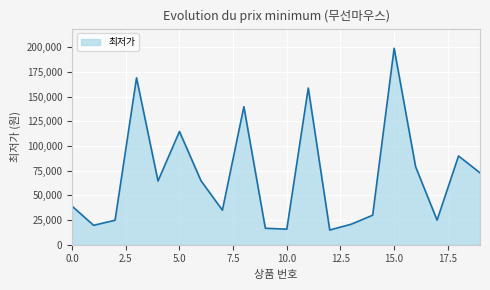

What is the greatest value displayed?

199000